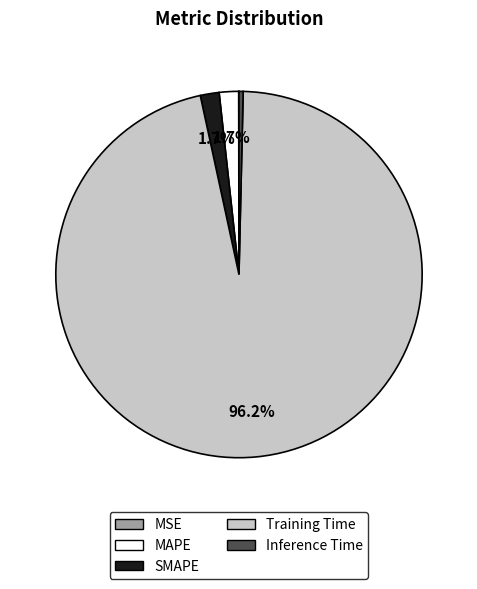

To the nearest percent, what percentage of the pie is SMAPE?

2%